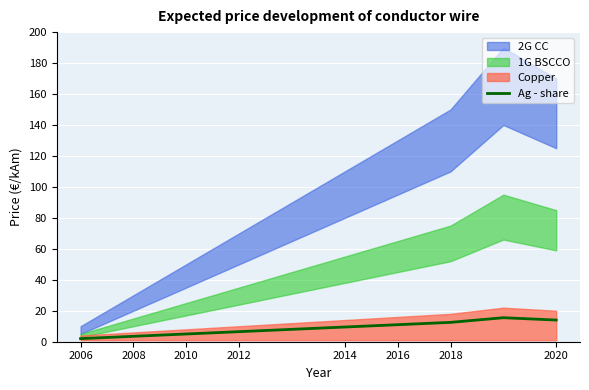

The Ag - share series shows 5.0 at 2010. True or false?

True